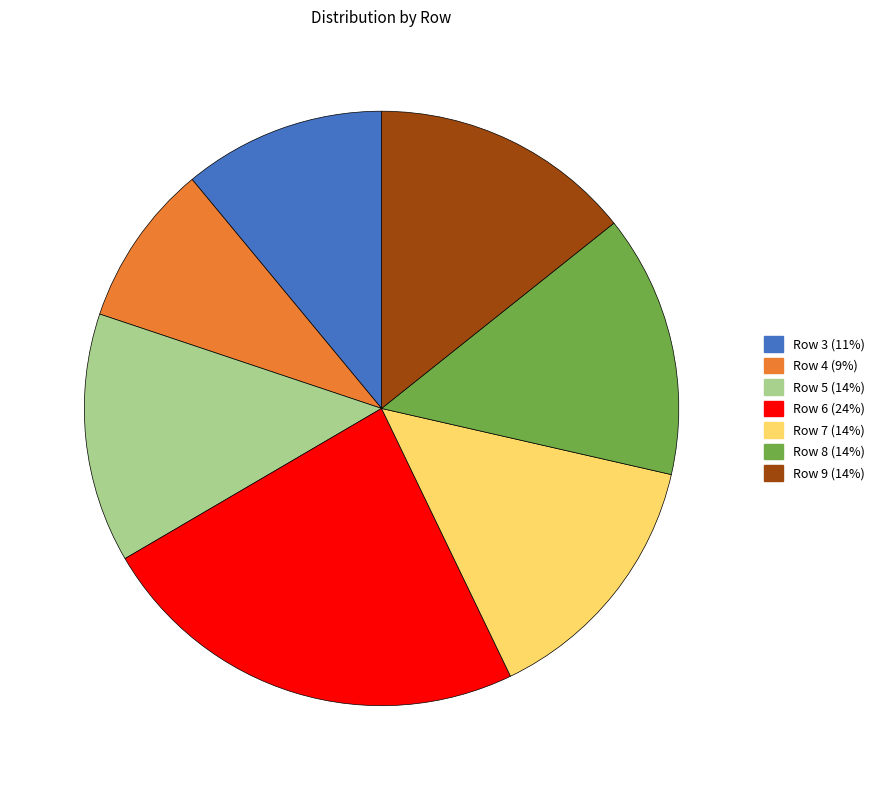

How many slices are in this pie chart?

7